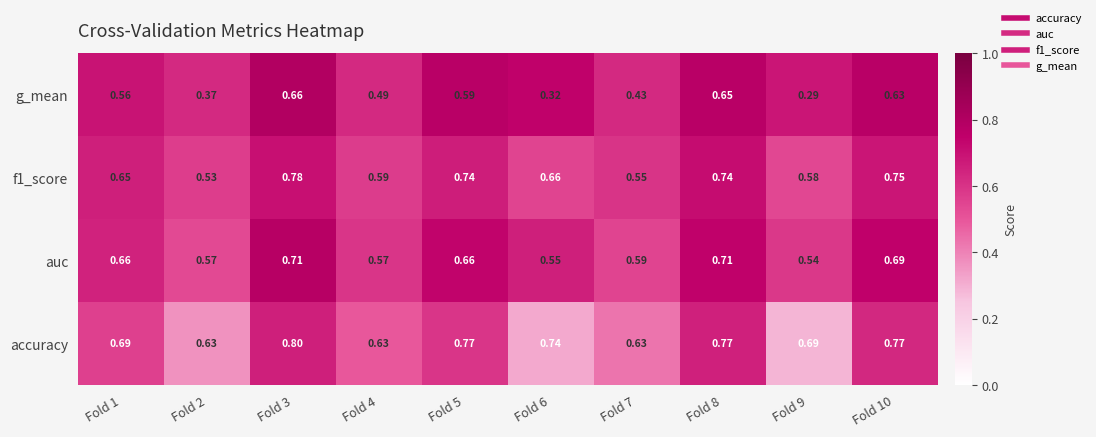

Which series has the largest total across all categories?

accuracy